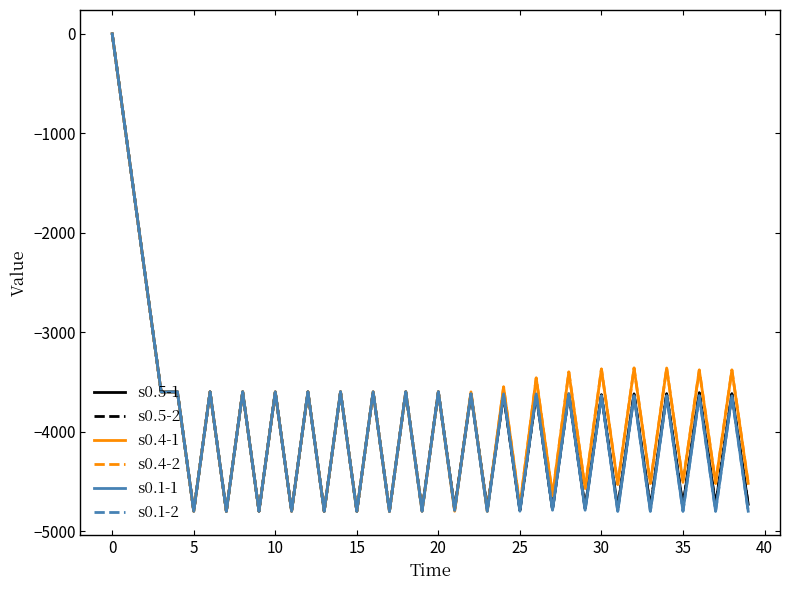

Does the chart have visible grid lines?

No